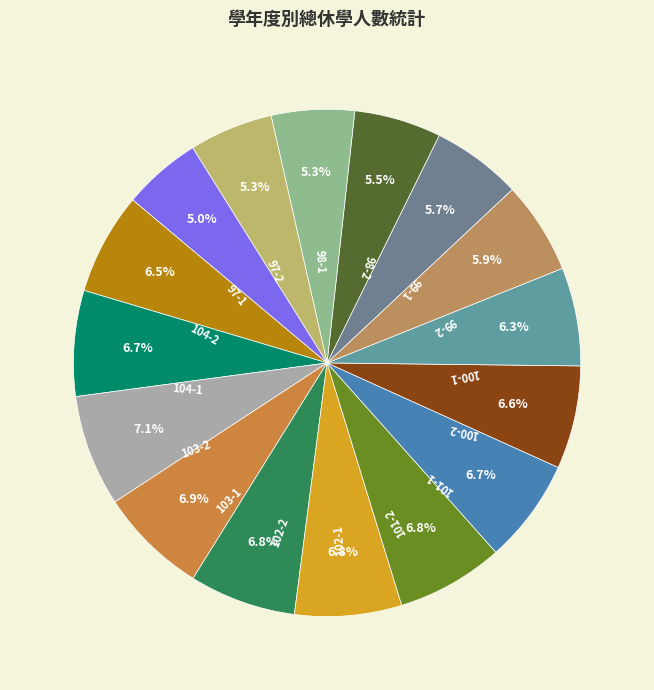

Do 101-1 and 102-2 together represent more than half of the pie?

No